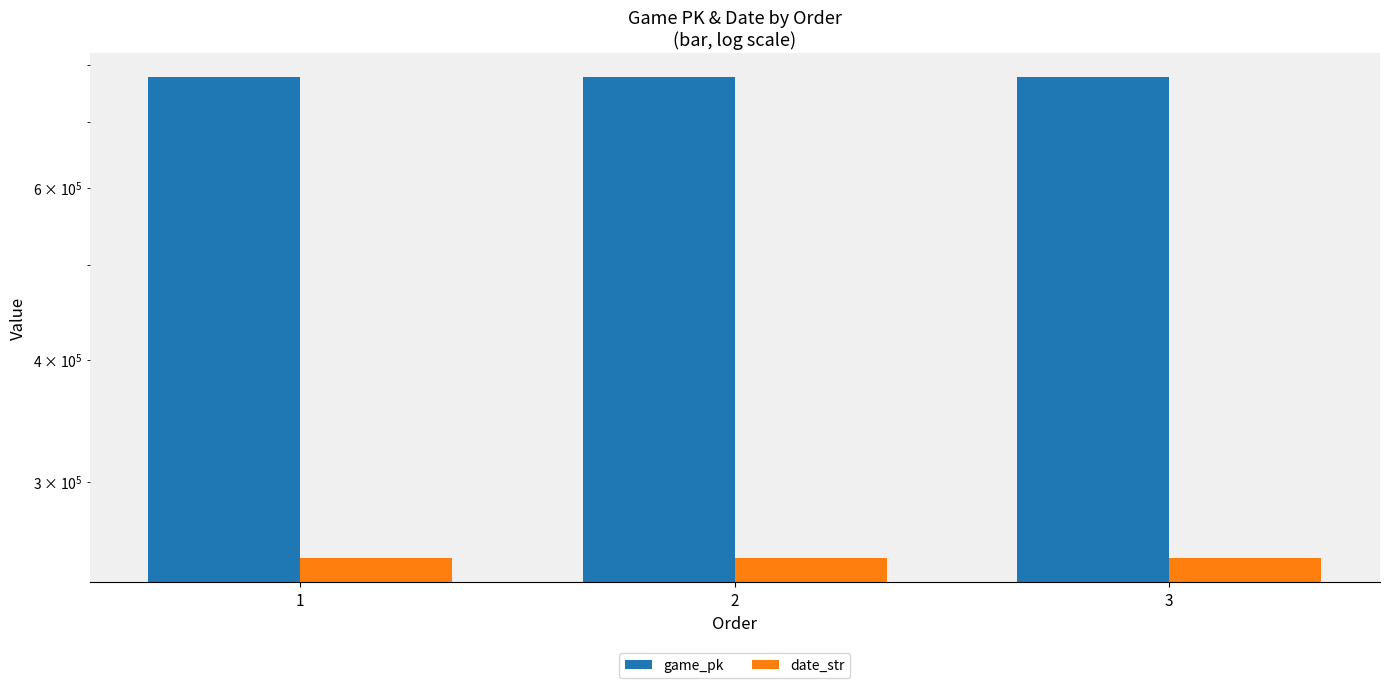

At how many categories does at least one series exceed 358220?

3